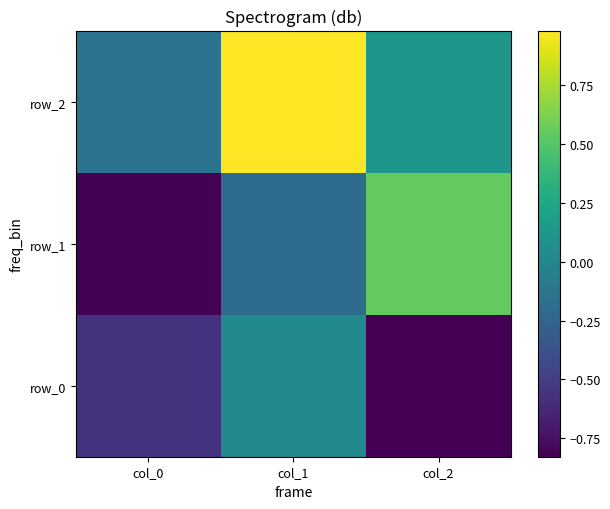

List the series in order of their overall mean, highest first.

row_2, row_1, row_0